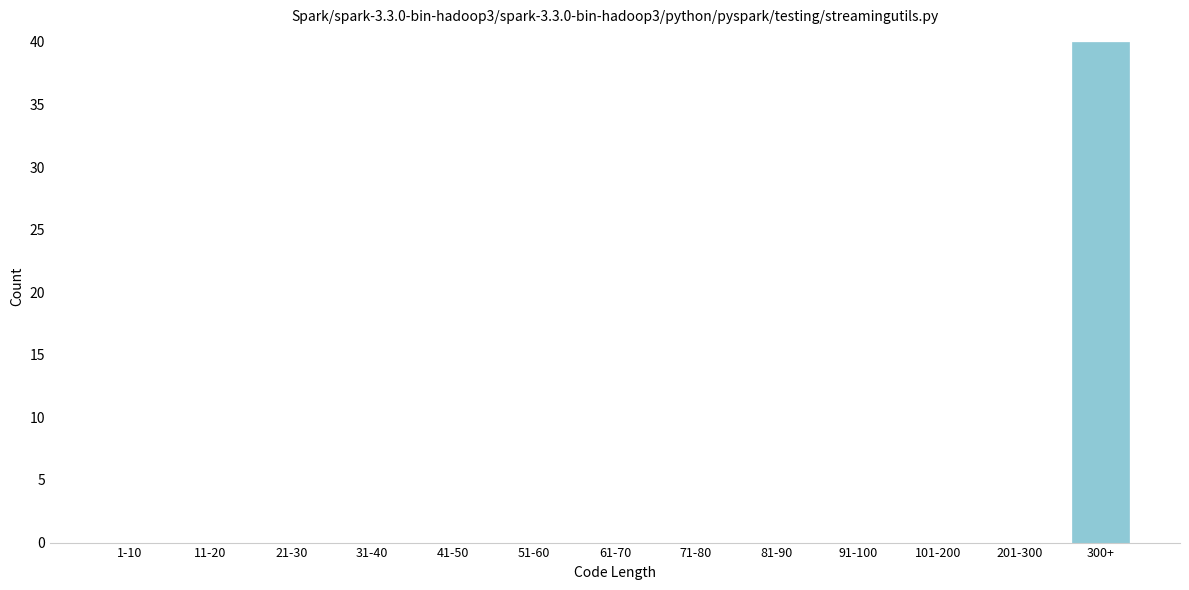

Reading right to left, list all the values displayed in this chart.

300+=40	201-300=0	101-200=0	91-100=0	81-90=0	71-80=0	61-70=0	51-60=0	41-50=0	31-40=0	21-30=0	11-20=0	1-10=0